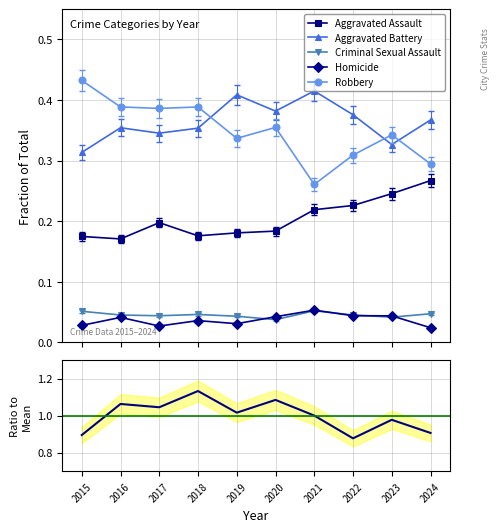

Reading left to right, transcribe all the data shown in this chart.

Aggravated Assault: 0.2	0.2	0.2	0.2	0.2	0.2	0.2	0.2	0.2	0.3
Aggravated Battery: 0.3	0.4	0.3	0.4	0.4	0.4	0.4	0.4	0.3	0.4
Criminal Sexual Assault: 0.1	0.0	0.0	0.0	0.0	0.0	0.1	0.0	0.0	0.0
Homicide: 0.0	0.0	0.0	0.0	0.0	0.0	0.1	0.0	0.0	0.0
Robbery: 0.4	0.4	0.4	0.4	0.3	0.4	0.3	0.3	0.3	0.3
Total: 0.9	1.1	1.0	1.1	1.0	1.1	1.0	0.9	1.0	0.9